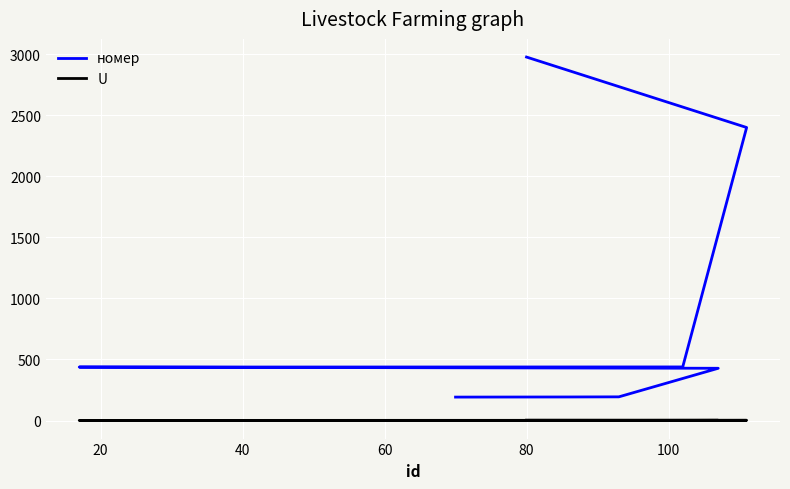

Rank the series by their average value, from lowest to highest.

U, номер